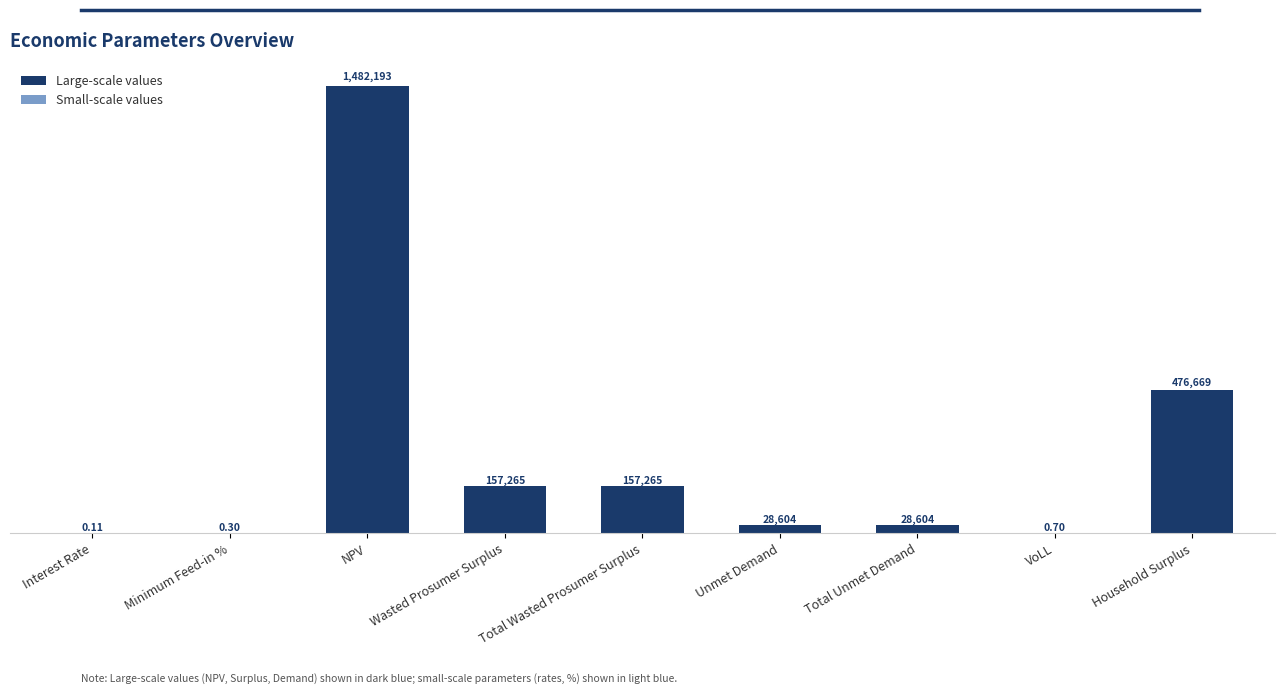

Which has a higher value, Total Unmet Demand or Wasted Prosumer Surplus?

Wasted Prosumer Surplus